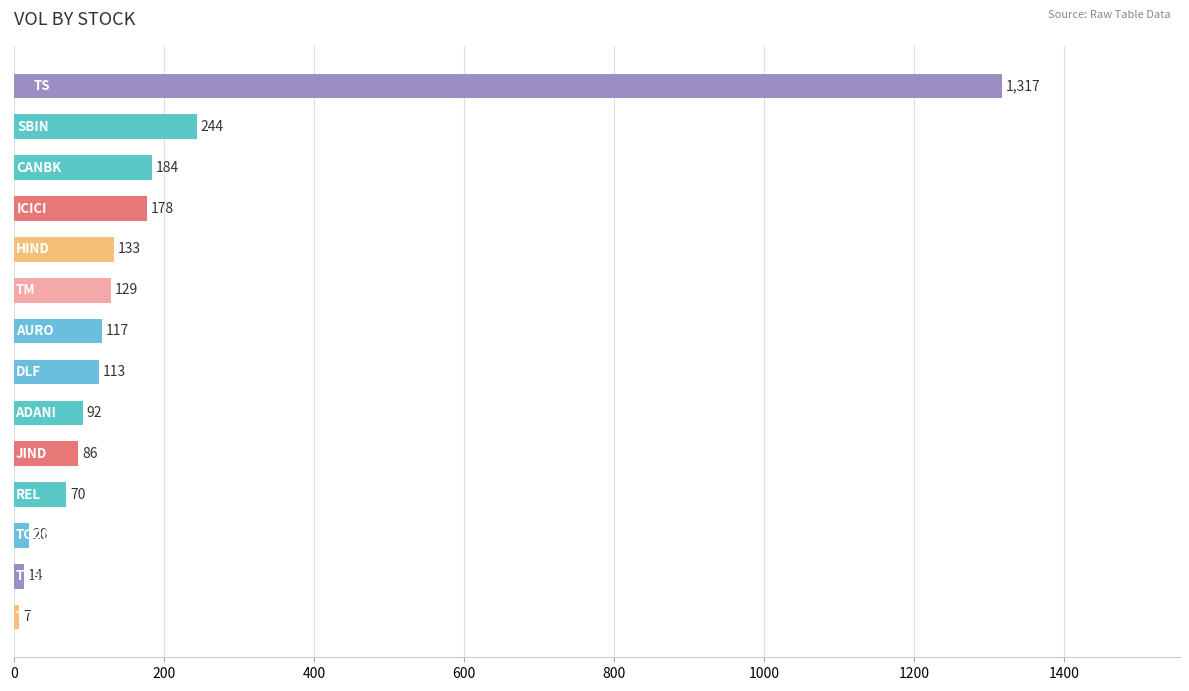

What is the sum of all values?

2704